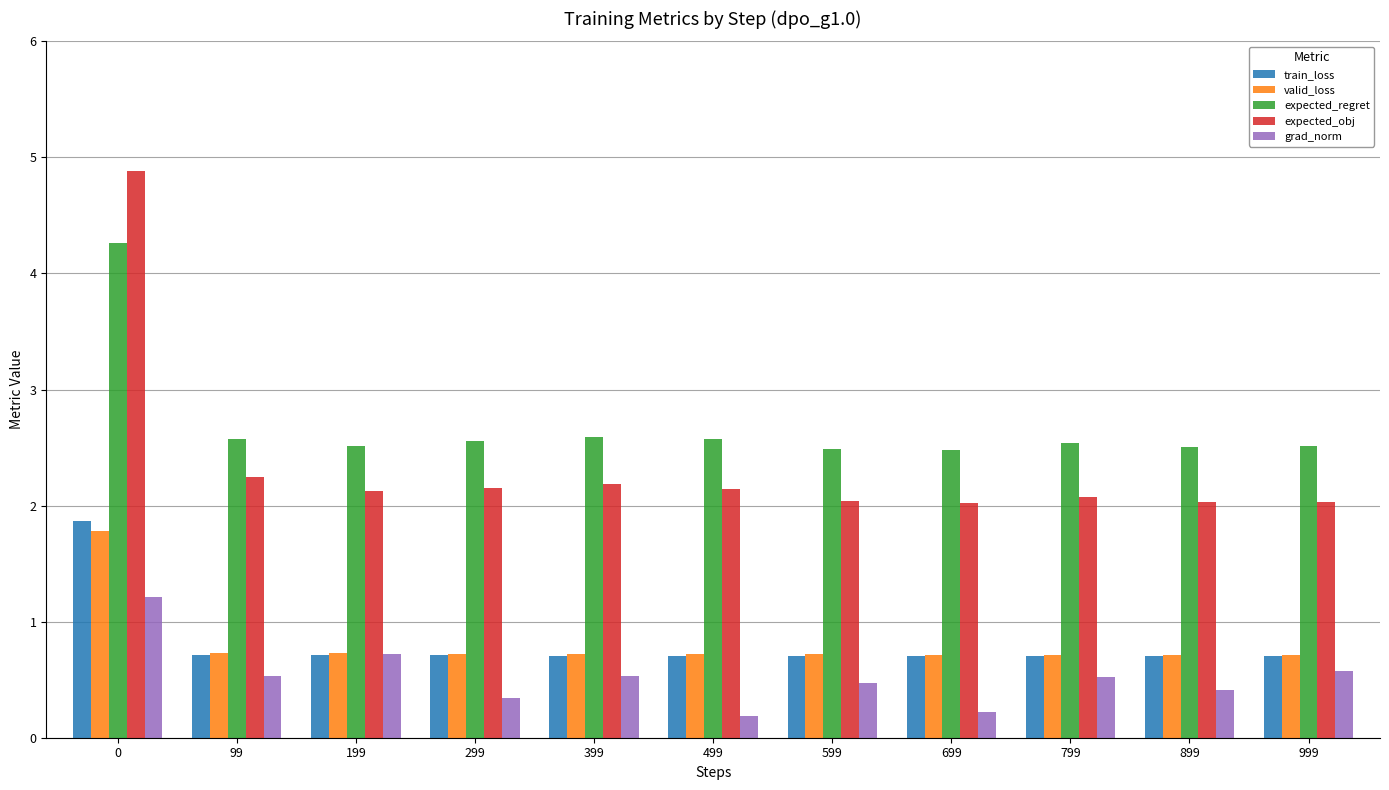

How many bars are there in total?

55